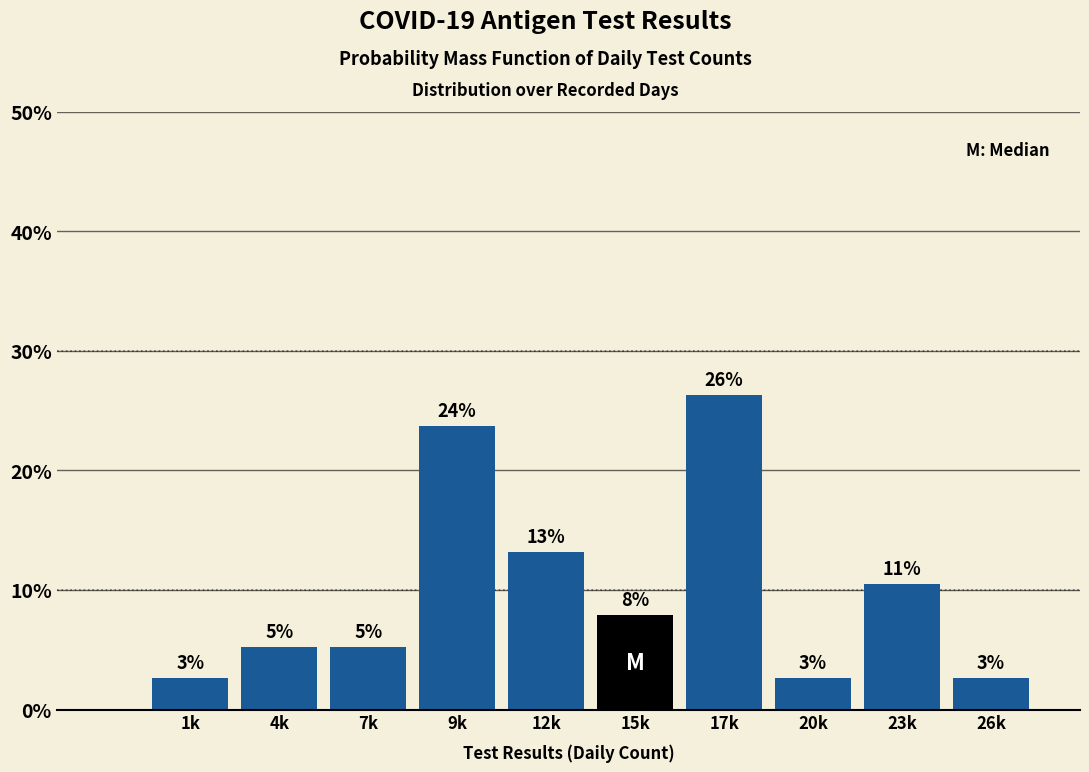

Does the chart contain any negative values?

No